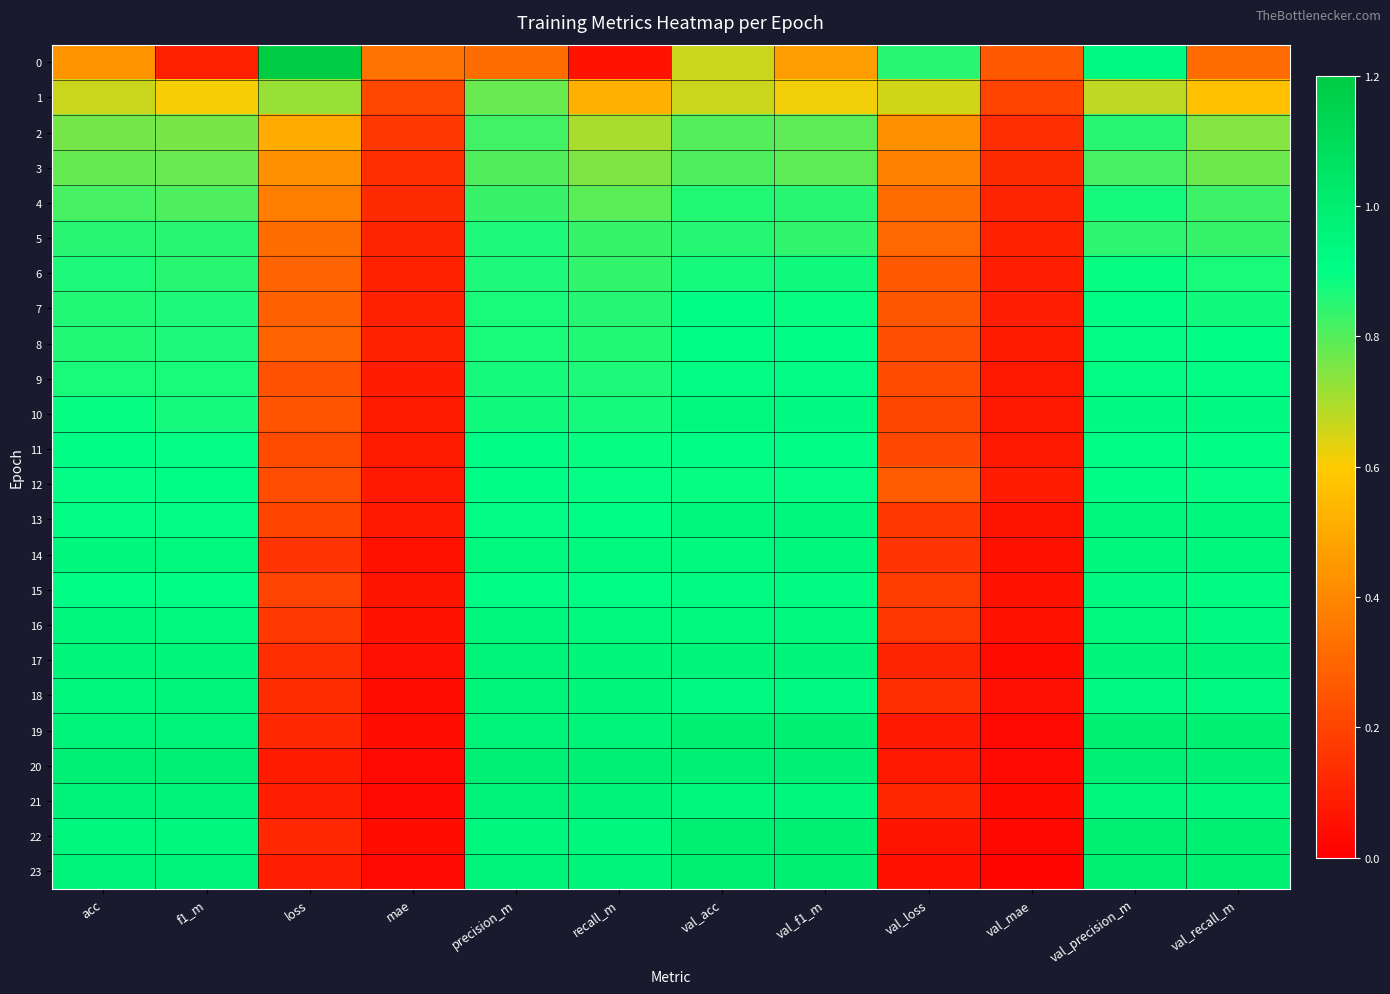

Which series has the largest total across all categories?

20